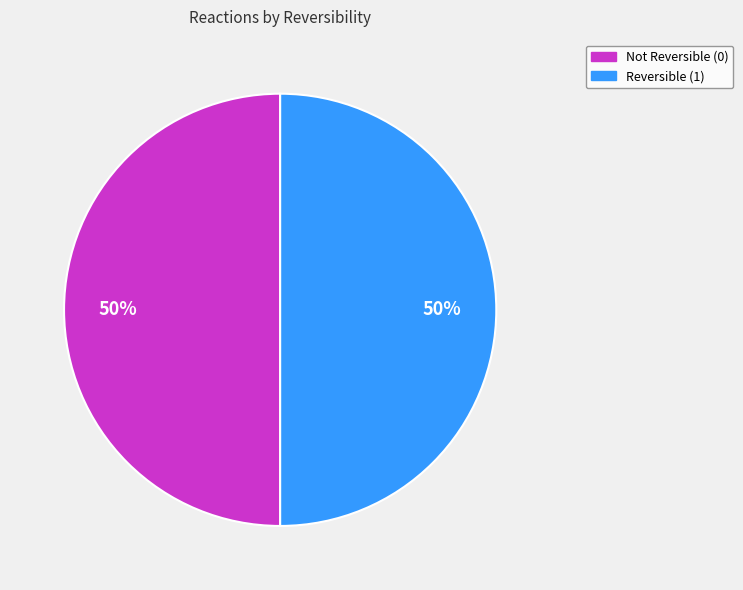

To the nearest percent, what is the average slice percentage?

50%